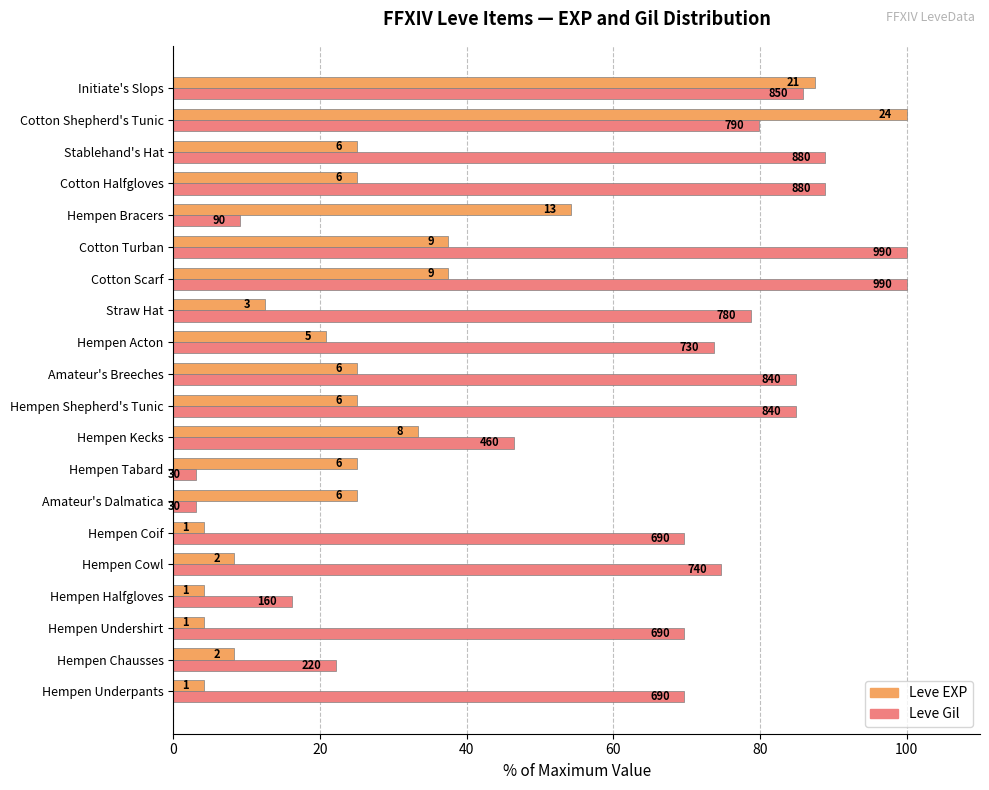

What is the sum of all Leve EXP values?

566.7